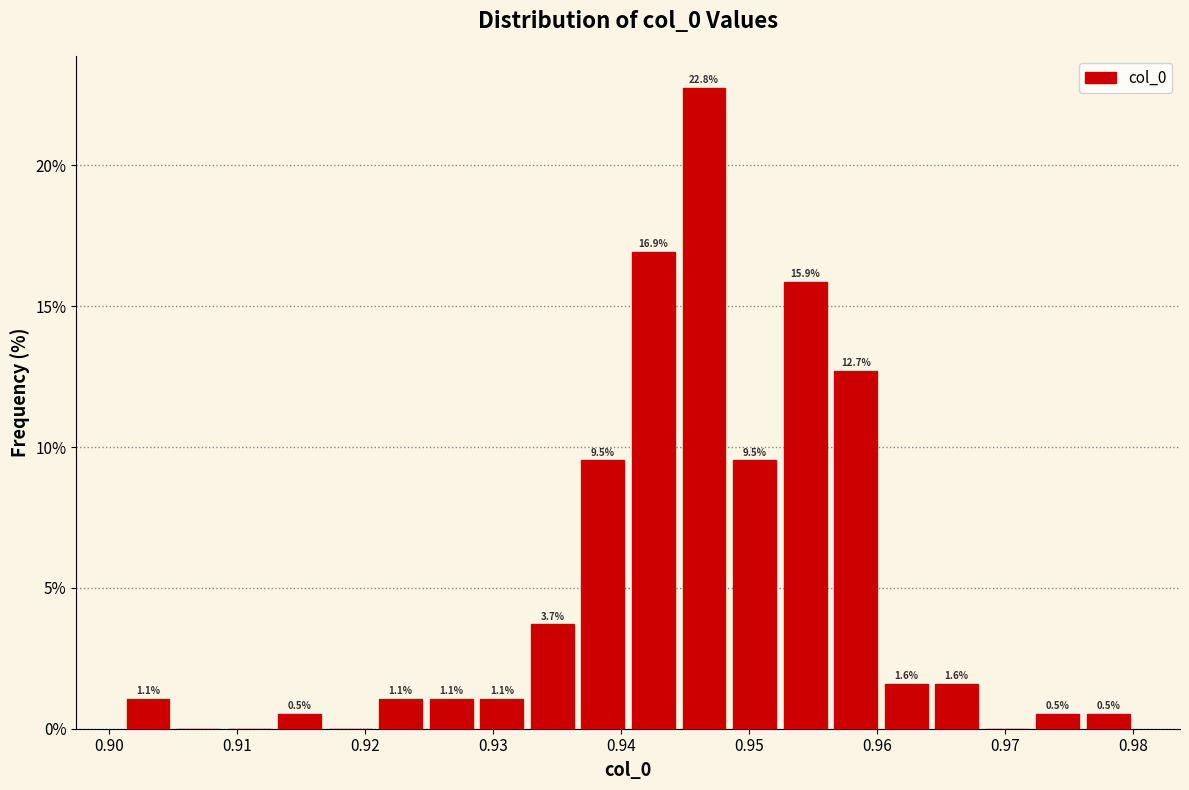

Around what value on the x-axis is the tallest bar? Give the approximate position of its centre, as read against the axis.

0.946